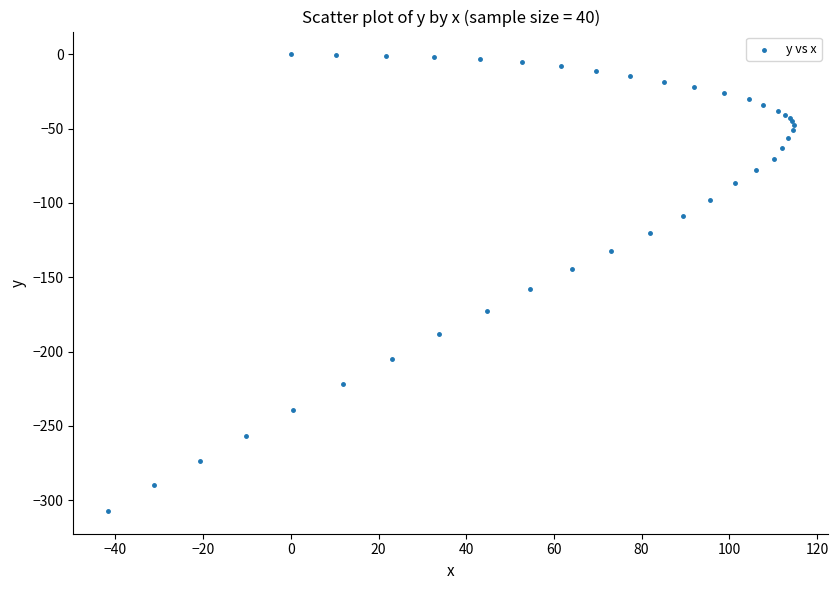

What Y value in the scatter plot is closest to -153?

-158.1